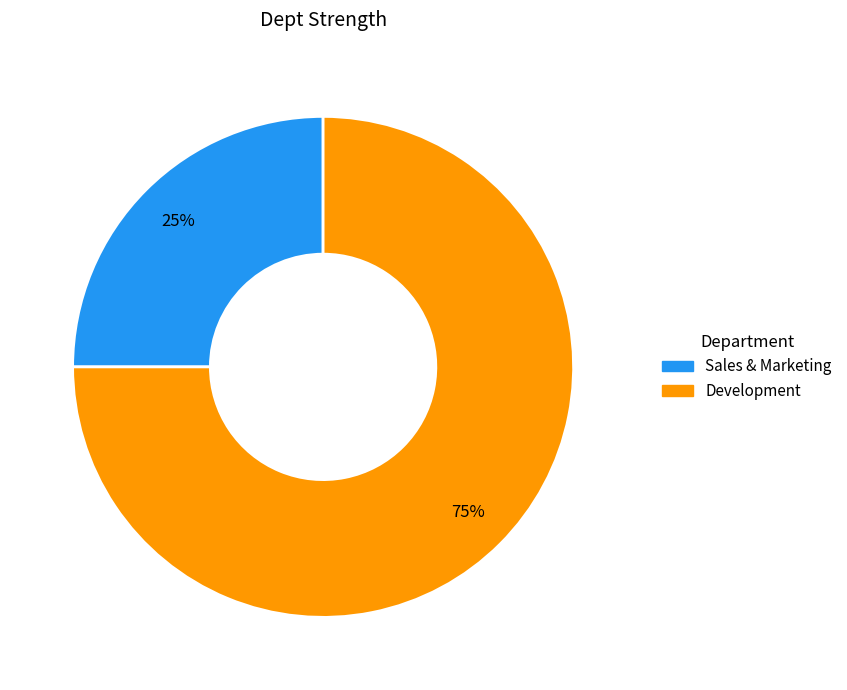

How many segments does this pie chart have?

2